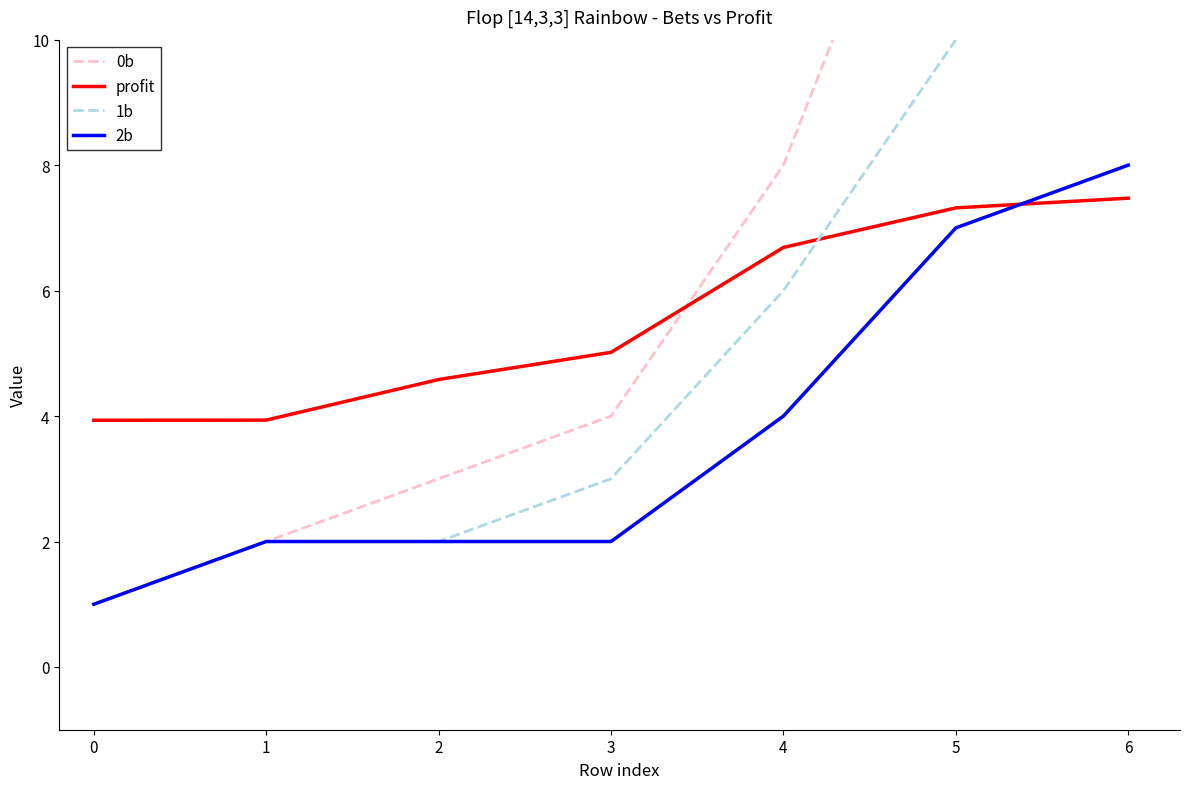

How many data points in profit are above 5?

4